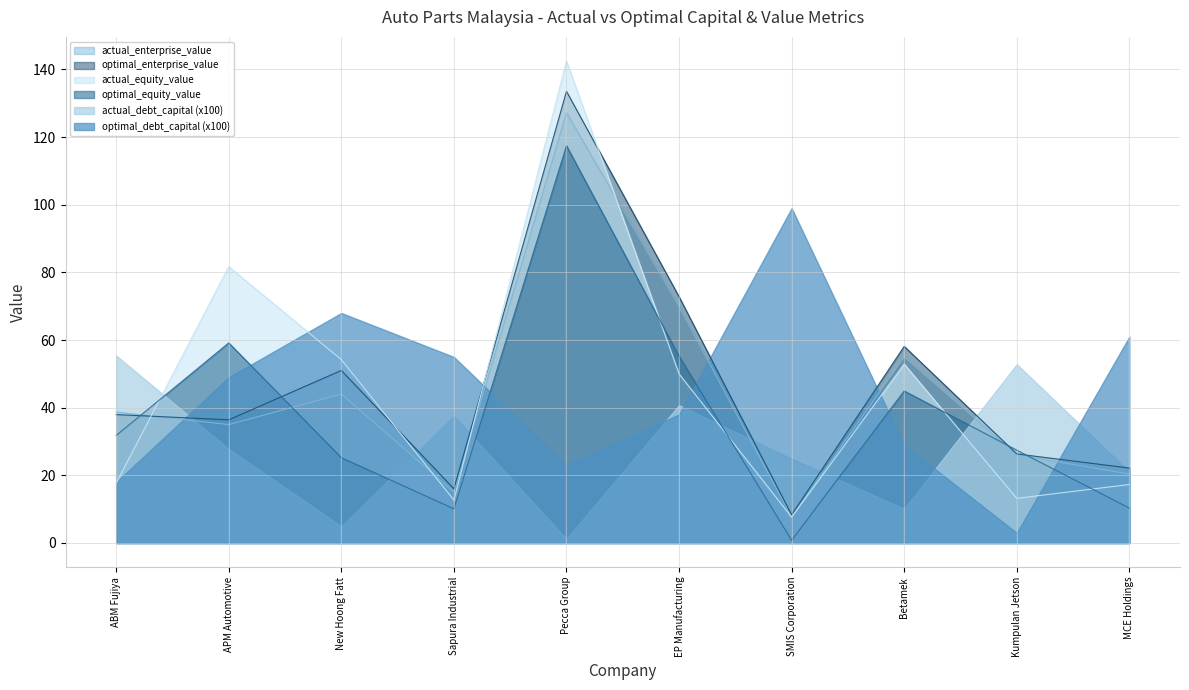

The actual_equity_value series shows 7.7 at SMIS Corporation. True or false?

True